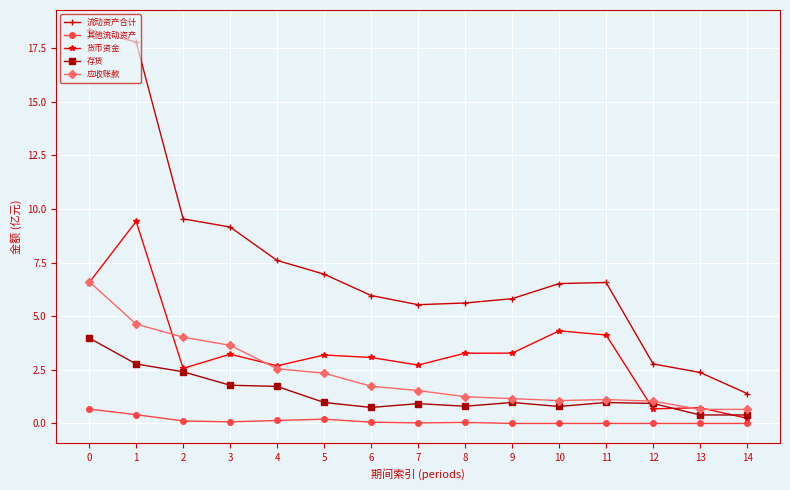

How many distinct data groups are displayed?

5